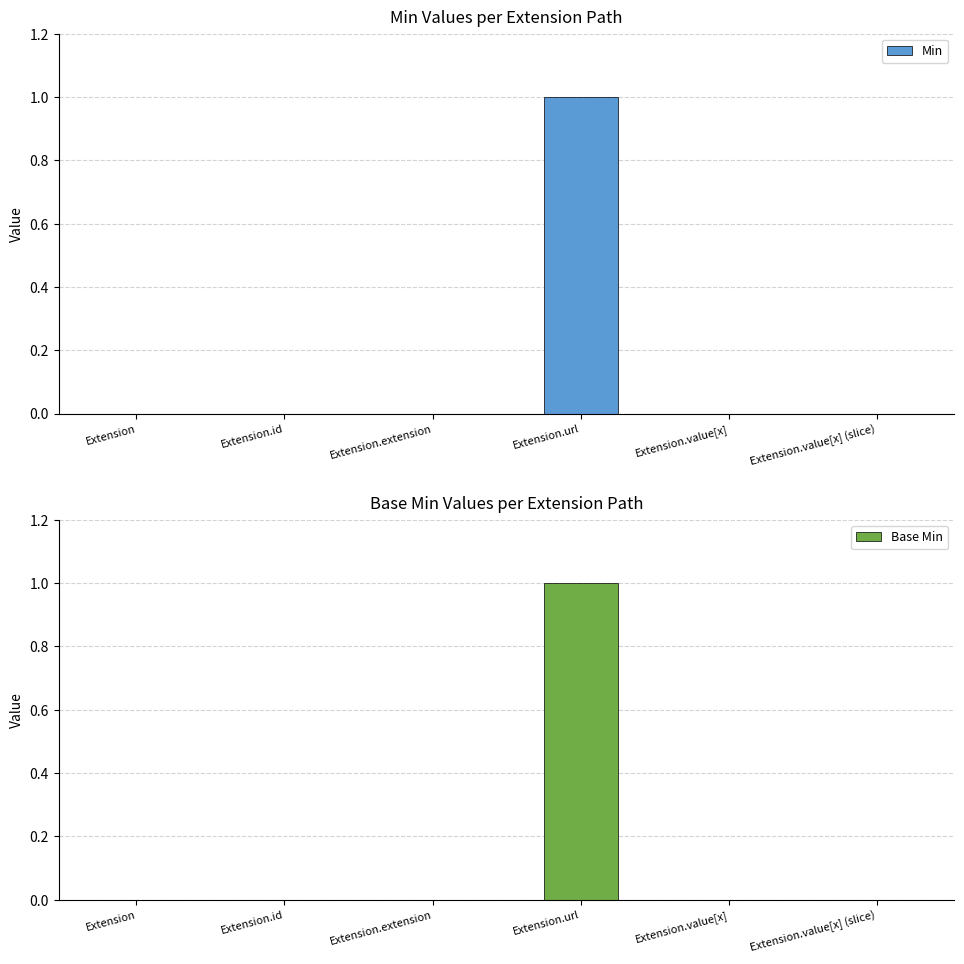

What is the maximum value shown in the chart?

1